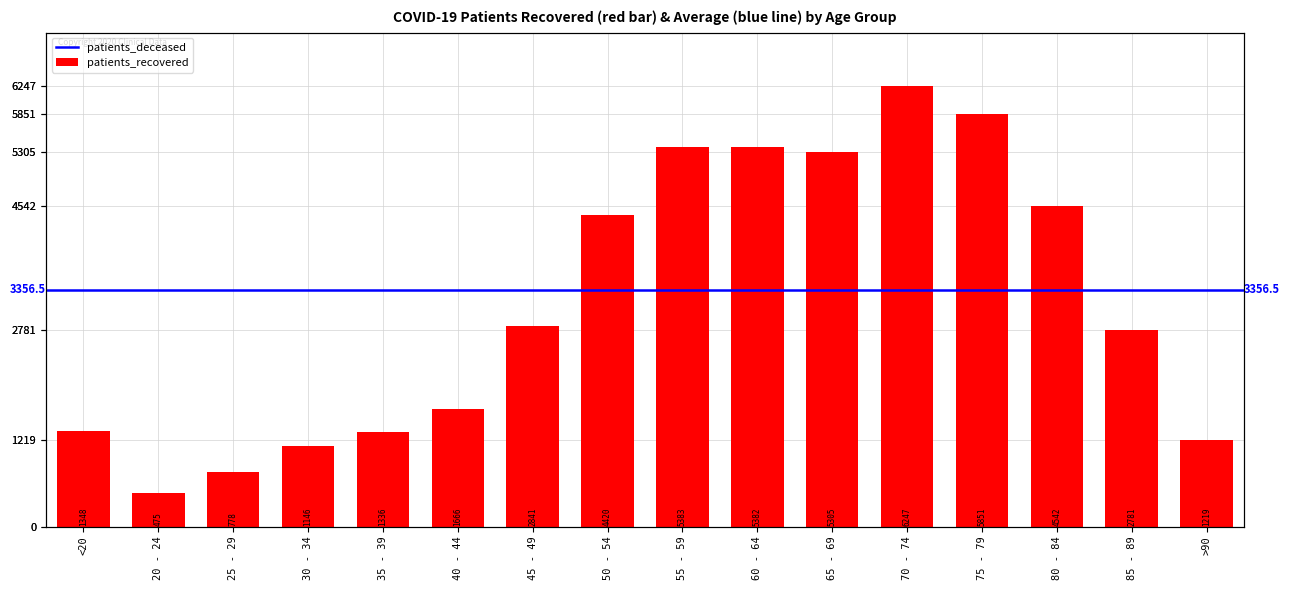

What is the value of the 15th bar from the left?

2781